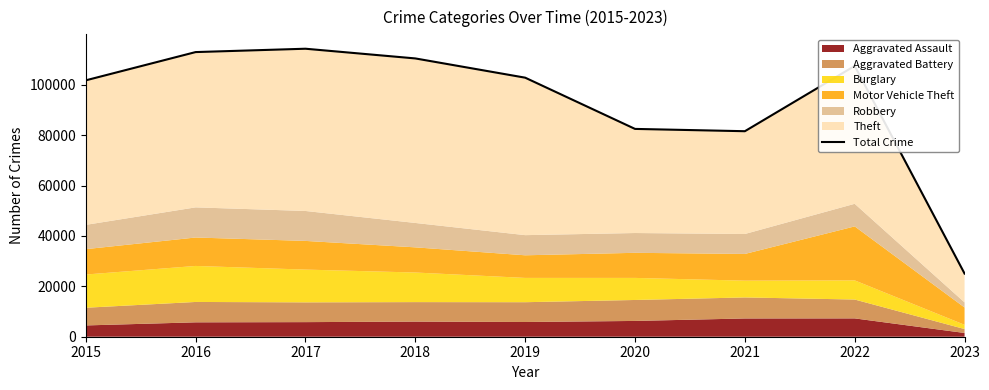

Rank the categories by value from lowest to highest.

2023, 2021, 2020, 2015, 2019, 2022, 2018, 2016, 2017